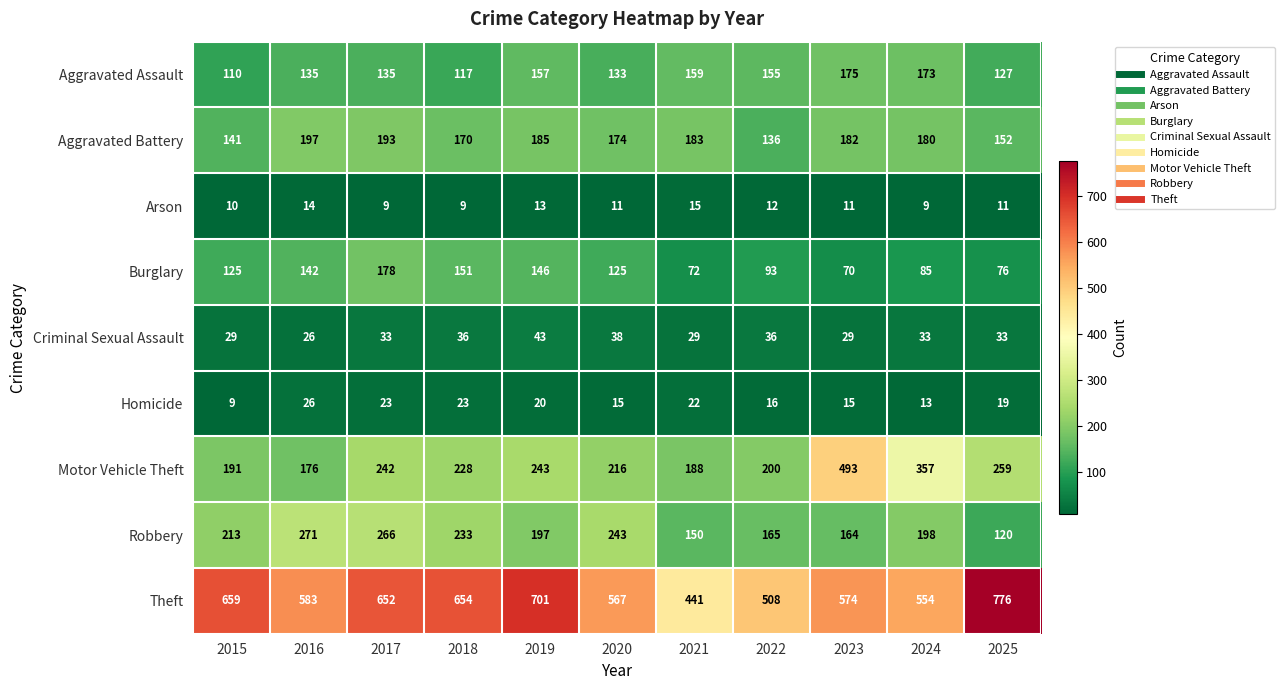

Between 2020 and 2025, which series saw the biggest shift?

Theft